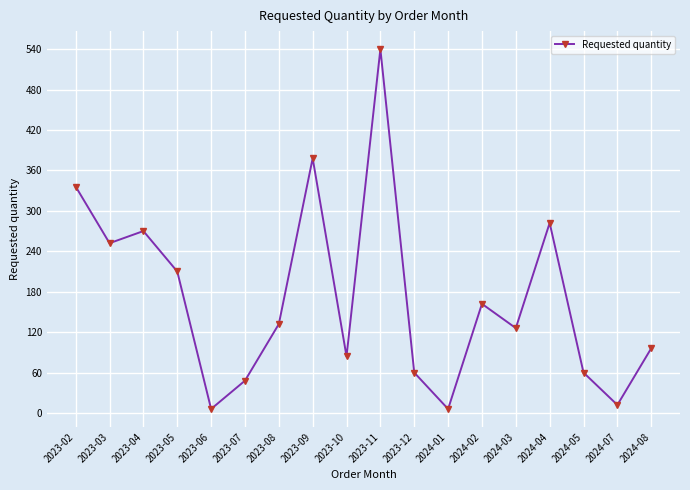

Reading left to right, list all the values displayed in this chart.

336	252	270	210	6	48	132	378	84	540	60	6	162	126	282	60	12	96